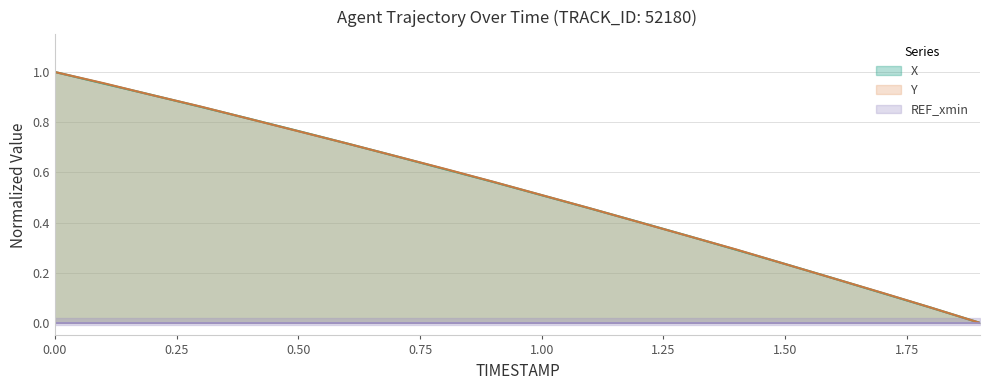

True or false: X has more than 1 points higher than both neighbors.

False